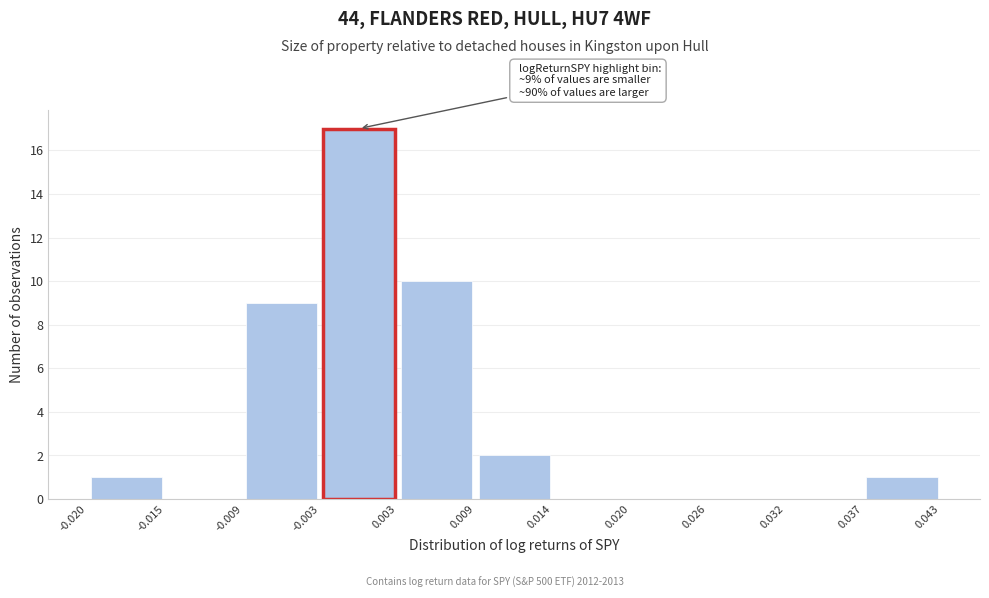

Over which range of the x-axis is the bar tallest?

-0.003 to 0.003